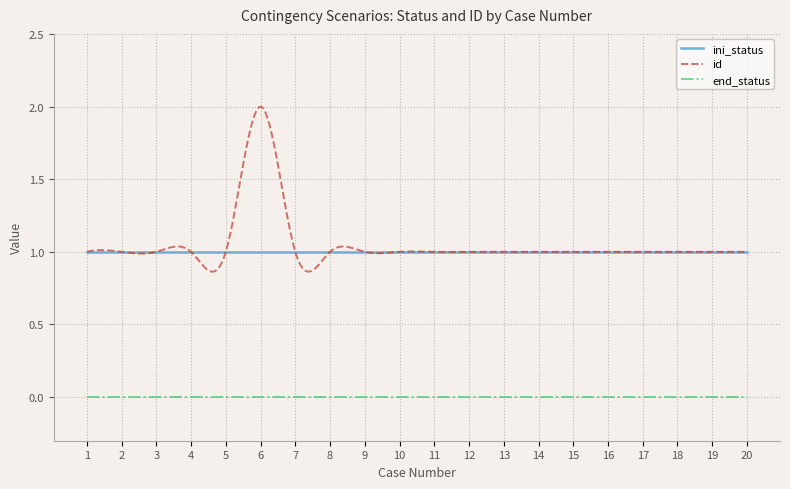

Which series has the widest spread of values?

id